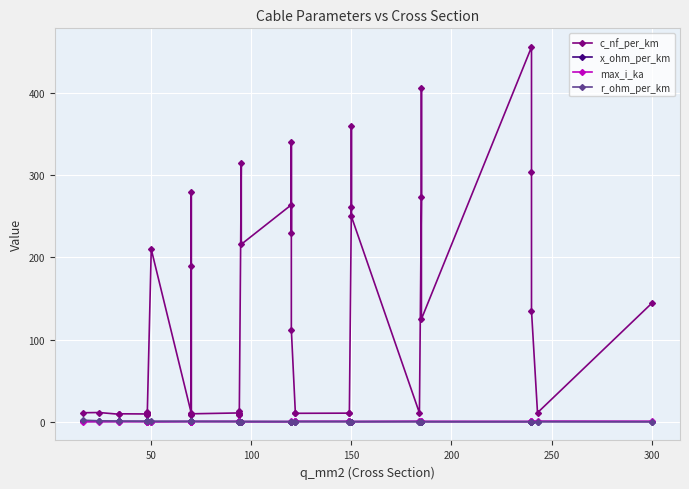

At how many categories does at least one series exceed 336?

4